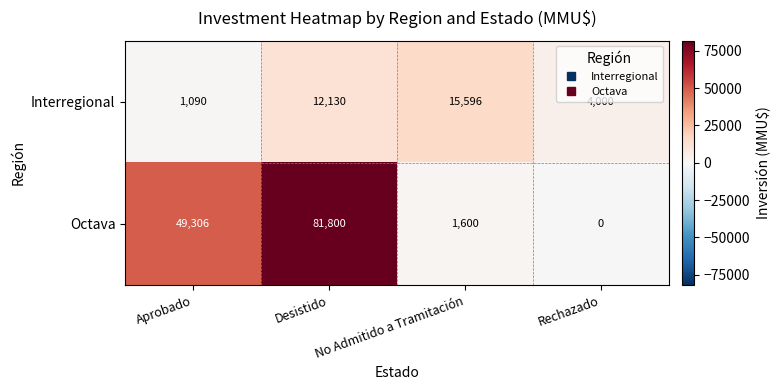

Between Aprobado and Desistido, which series saw the biggest shift?

Octava